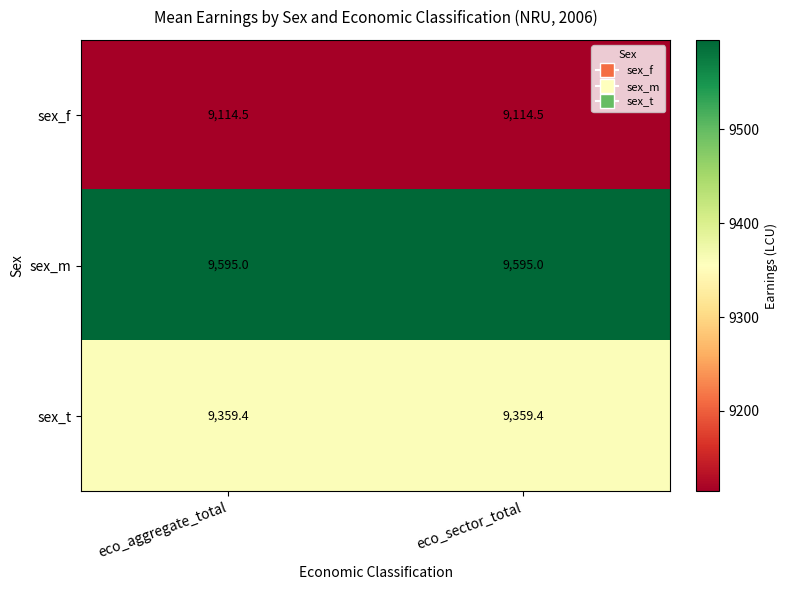

What is the highest value of the sex_f series?

9114.5